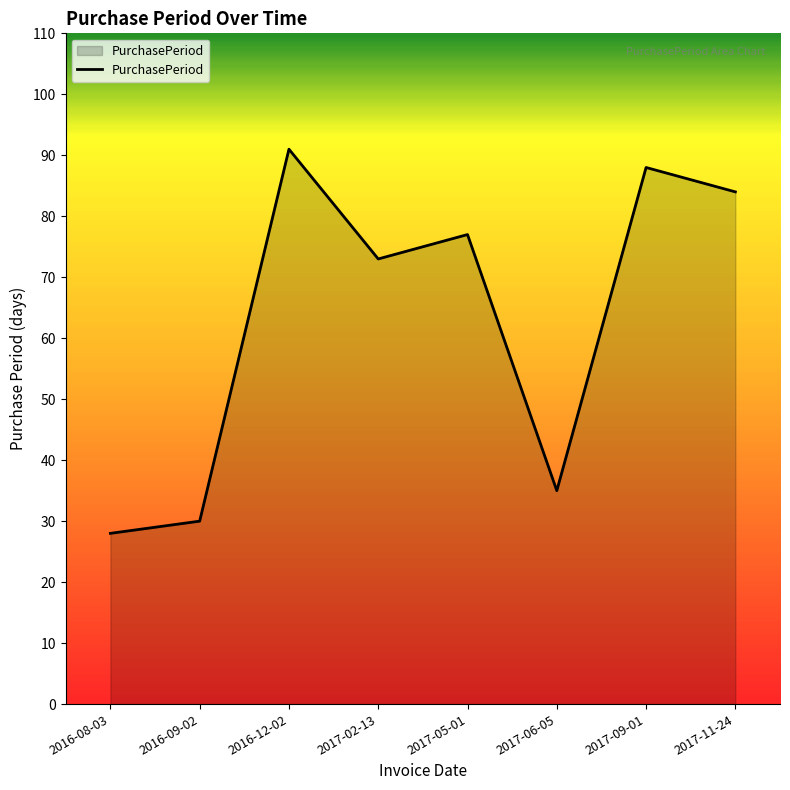

Does the chart have visible grid lines?

No